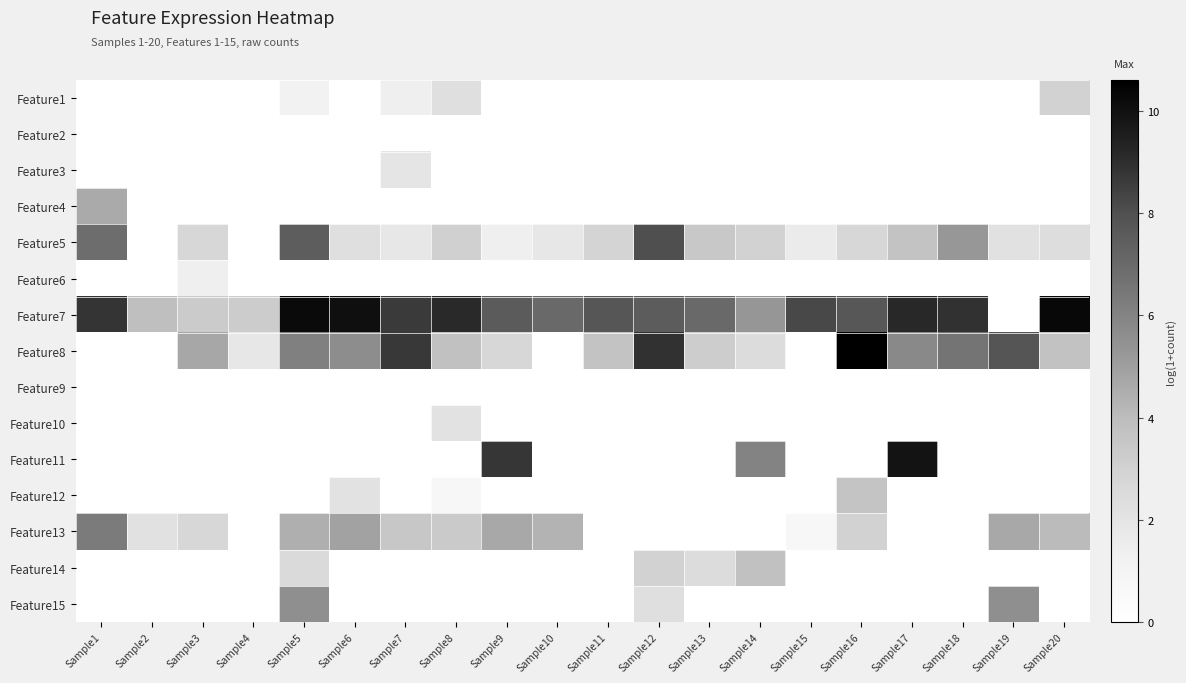

Reading left to right, what are all the values shown in this chart?

Feature1: Sample1=0.0	Sample2=0.0	Sample3=0.0	Sample4=0.0	Sample5=1.1	Sample6=0.0	Sample7=1.4	Sample8=2.3	Sample9=0.0	Sample10=0.0	Sample11=0.0	Sample12=0.0	Sample13=0.0	Sample14=0.0	Sample15=0.0	Sample16=0.0	Sample17=0.0	Sample18=0.0	Sample19=0.0	Sample20=2.9
Feature2: Sample1=0.0	Sample2=0.0	Sample3=0.0	Sample4=0.0	Sample5=0.0	Sample6=0.0	Sample7=0.0	Sample8=0.0	Sample9=0.0	Sample10=0.0	Sample11=0.0	Sample12=0.0	Sample13=0.0	Sample14=0.0	Sample15=0.0	Sample16=0.0	Sample17=0.0	Sample18=0.0	Sample19=0.0	Sample20=0.0
Feature3: Sample1=0.0	Sample2=0.0	Sample3=0.0	Sample4=0.0	Sample5=0.0	Sample6=0.0	Sample7=1.9	Sample8=0.0	Sample9=0.0	Sample10=0.0	Sample11=0.0	Sample12=0.0	Sample13=0.0	Sample14=0.0	Sample15=0.0	Sample16=0.0	Sample17=0.0	Sample18=0.0	Sample19=0.0	Sample20=0.0
Feature4: Sample1=4.6	Sample2=0.0	Sample3=0.0	Sample4=0.0	Sample5=0.0	Sample6=0.0	Sample7=0.0	Sample8=0.0	Sample9=0.0	Sample10=0.0	Sample11=0.0	Sample12=0.0	Sample13=0.0	Sample14=0.0	Sample15=0.0	Sample16=0.0	Sample17=0.0	Sample18=0.0	Sample19=0.0	Sample20=0.0
Feature5: Sample1=6.9	Sample2=0.0	Sample3=2.7	Sample4=0.0	Sample5=7.5	Sample6=2.3	Sample7=1.8	Sample8=3.0	Sample9=1.4	Sample10=1.8	Sample11=2.9	Sample12=8.0	Sample13=3.4	Sample14=2.9	Sample15=1.6	Sample16=2.7	Sample17=3.7	Sample18=5.2	Sample19=2.2	Sample20=2.4
Feature6: Sample1=0.0	Sample2=0.0	Sample3=1.4	Sample4=0.0	Sample5=0.0	Sample6=0.0	Sample7=0.0	Sample8=0.0	Sample9=0.0	Sample10=0.0	Sample11=0.0	Sample12=0.0	Sample13=0.0	Sample14=0.0	Sample15=0.0	Sample16=0.0	Sample17=0.0	Sample18=0.0	Sample19=0.0	Sample20=0.0
Feature7: Sample1=8.8	Sample2=3.9	Sample3=3.3	Sample4=3.3	Sample5=10.2	Sample6=10.1	Sample7=8.6	Sample8=9.1	Sample9=7.6	Sample10=7.0	Sample11=7.8	Sample12=7.5	Sample13=7.0	Sample14=5.3	Sample15=8.2	Sample16=7.7	Sample17=9.2	Sample18=8.9	Sample19=0.0	Sample20=10.3
Feature8: Sample1=0.0	Sample2=0.0	Sample3=4.7	Sample4=1.8	Sample5=6.1	Sample6=5.6	Sample7=8.7	Sample8=3.8	Sample9=2.7	Sample10=0.0	Sample11=3.7	Sample12=8.9	Sample13=3.2	Sample14=2.5	Sample15=0.0	Sample16=10.6	Sample17=5.8	Sample18=6.6	Sample19=7.8	Sample20=3.7
Feature9: Sample1=0.0	Sample2=0.0	Sample3=0.0	Sample4=0.0	Sample5=0.0	Sample6=0.0	Sample7=0.0	Sample8=0.0	Sample9=0.0	Sample10=0.0	Sample11=0.0	Sample12=0.0	Sample13=0.0	Sample14=0.0	Sample15=0.0	Sample16=0.0	Sample17=0.0	Sample18=0.0	Sample19=0.0	Sample20=0.0
Feature10: Sample1=0.0	Sample2=0.0	Sample3=0.0	Sample4=0.0	Sample5=0.0	Sample6=0.0	Sample7=0.0	Sample8=2.1	Sample9=0.0	Sample10=0.0	Sample11=0.0	Sample12=0.0	Sample13=0.0	Sample14=0.0	Sample15=0.0	Sample16=0.0	Sample17=0.0	Sample18=0.0	Sample19=0.0	Sample20=0.0
Feature11: Sample1=0.0	Sample2=0.0	Sample3=0.0	Sample4=0.0	Sample5=0.0	Sample6=0.0	Sample7=0.0	Sample8=0.0	Sample9=8.8	Sample10=0.0	Sample11=0.0	Sample12=0.0	Sample13=0.0	Sample14=6.0	Sample15=0.0	Sample16=0.0	Sample17=9.9	Sample18=0.0	Sample19=0.0	Sample20=0.0
Feature12: Sample1=0.0	Sample2=0.0	Sample3=0.0	Sample4=0.0	Sample5=0.0	Sample6=2.1	Sample7=0.0	Sample8=0.7	Sample9=0.0	Sample10=0.0	Sample11=0.0	Sample12=0.0	Sample13=0.0	Sample14=0.0	Sample15=0.0	Sample16=3.6	Sample17=0.0	Sample18=0.0	Sample19=0.0	Sample20=0.0
Feature13: Sample1=6.3	Sample2=2.2	Sample3=2.8	Sample4=0.0	Sample5=4.5	Sample6=4.9	Sample7=3.5	Sample8=3.3	Sample9=4.7	Sample10=4.3	Sample11=0.0	Sample12=0.0	Sample13=0.0	Sample14=0.0	Sample15=0.7	Sample16=2.9	Sample17=0.0	Sample18=0.0	Sample19=4.7	Sample20=4.1
Feature14: Sample1=0.0	Sample2=0.0	Sample3=0.0	Sample4=0.0	Sample5=2.6	Sample6=0.0	Sample7=0.0	Sample8=0.0	Sample9=0.0	Sample10=0.0	Sample11=0.0	Sample12=2.9	Sample13=2.5	Sample14=3.8	Sample15=0.0	Sample16=0.0	Sample17=0.0	Sample18=0.0	Sample19=0.0	Sample20=0.0
Feature15: Sample1=0.0	Sample2=0.0	Sample3=0.0	Sample4=0.0	Sample5=5.5	Sample6=0.0	Sample7=0.0	Sample8=0.0	Sample9=0.0	Sample10=0.0	Sample11=0.0	Sample12=2.3	Sample13=0.0	Sample14=0.0	Sample15=0.0	Sample16=0.0	Sample17=0.0	Sample18=0.0	Sample19=5.6	Sample20=0.0